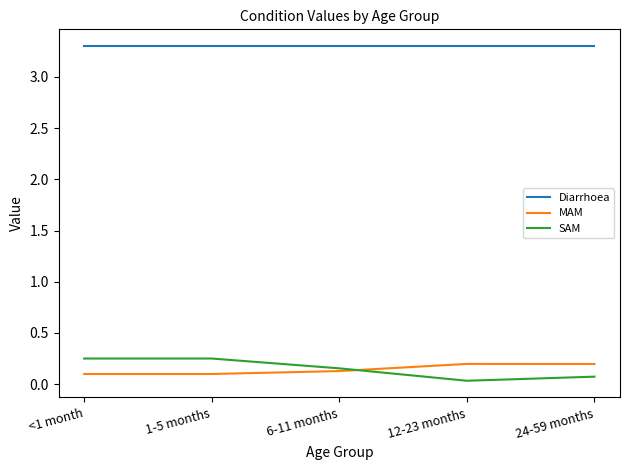

Which series has the largest total across all categories?

Diarrhoea